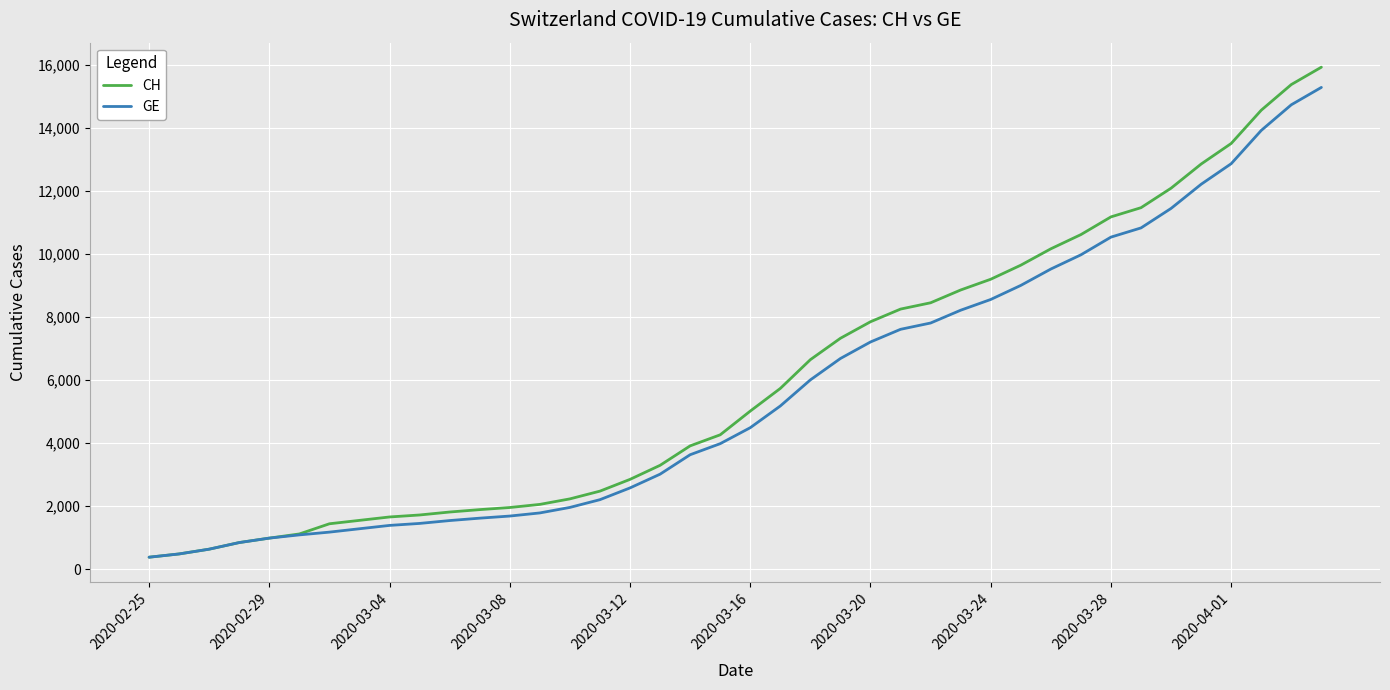

What is the highest value of the CH series?

15926